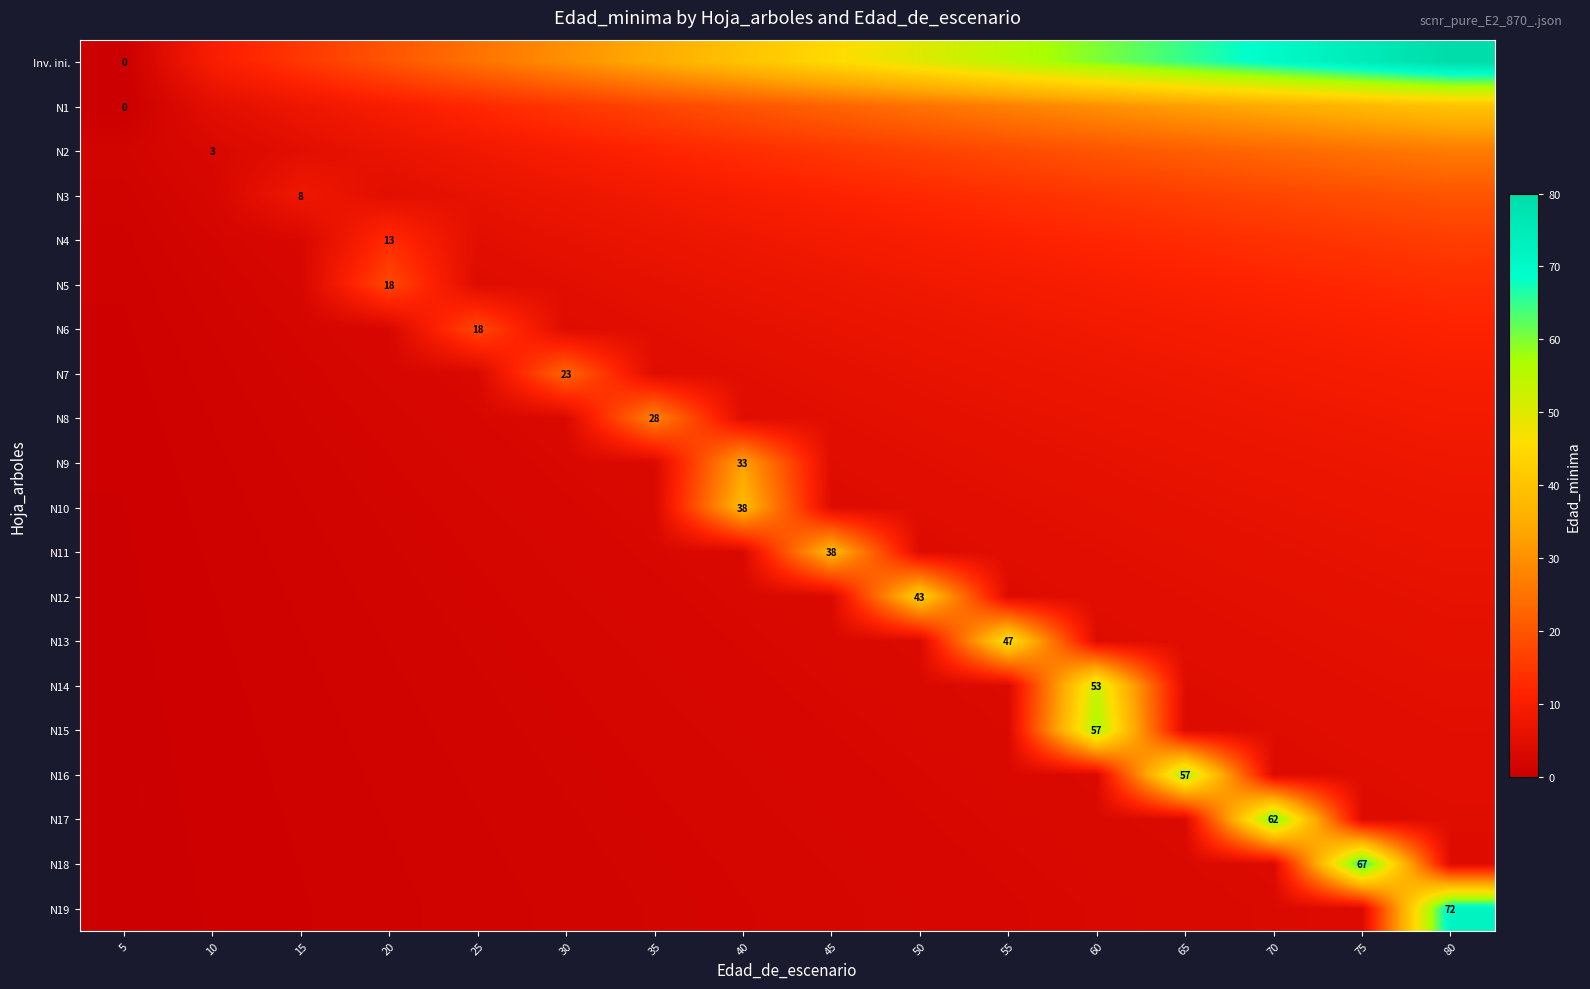

Between 60 and 65, which is larger?

65